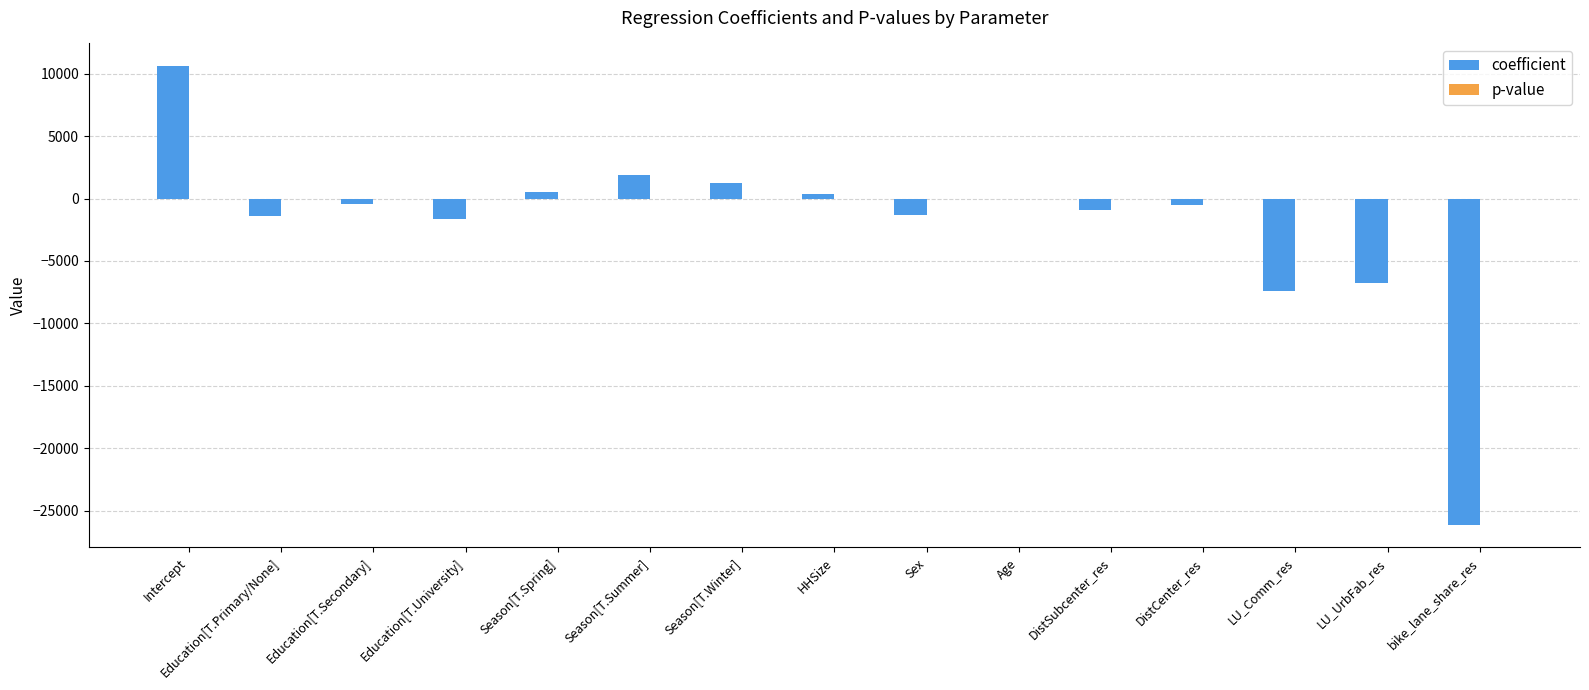

Between Intercept and Age, which series saw the biggest shift?

coefficient